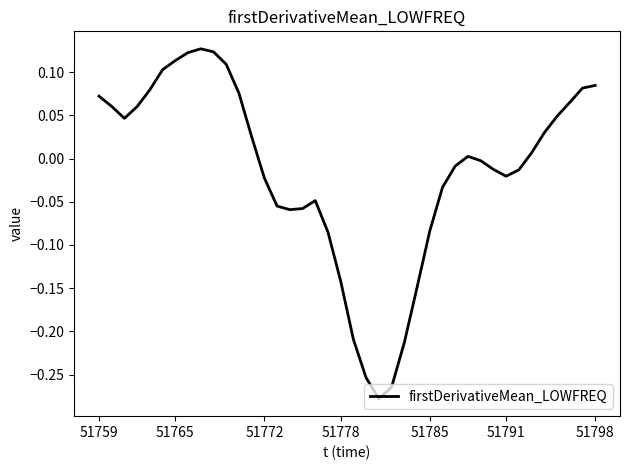

What is the difference between the maximum and minimum values?

0.4